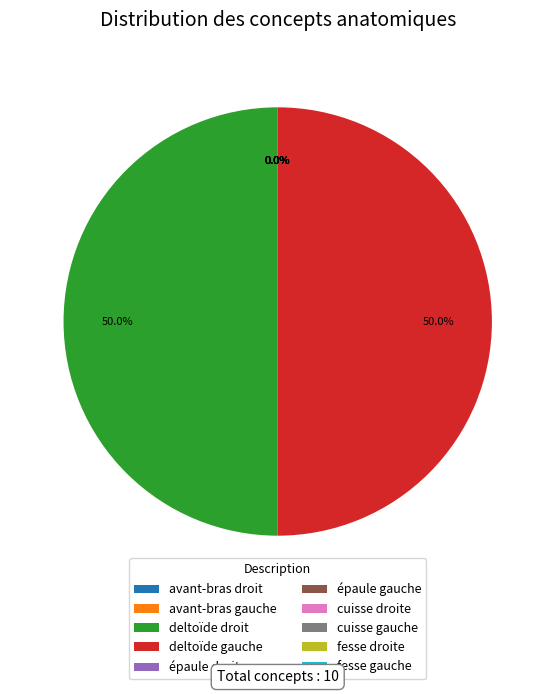

True or false: deltoïde gauche accounts for 64% of the total.

False